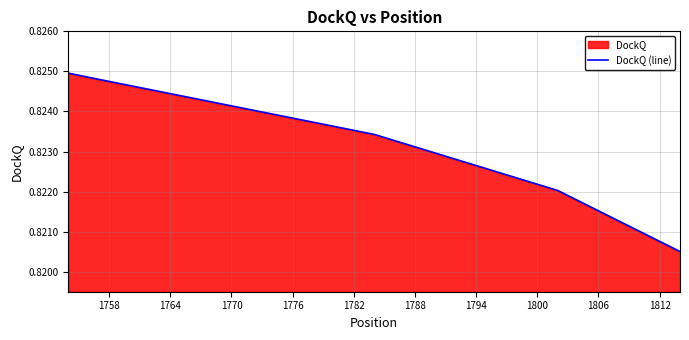

Reading left to right, extract all data points from this chart.

0.8	0.8	0.8	0.8	0.8